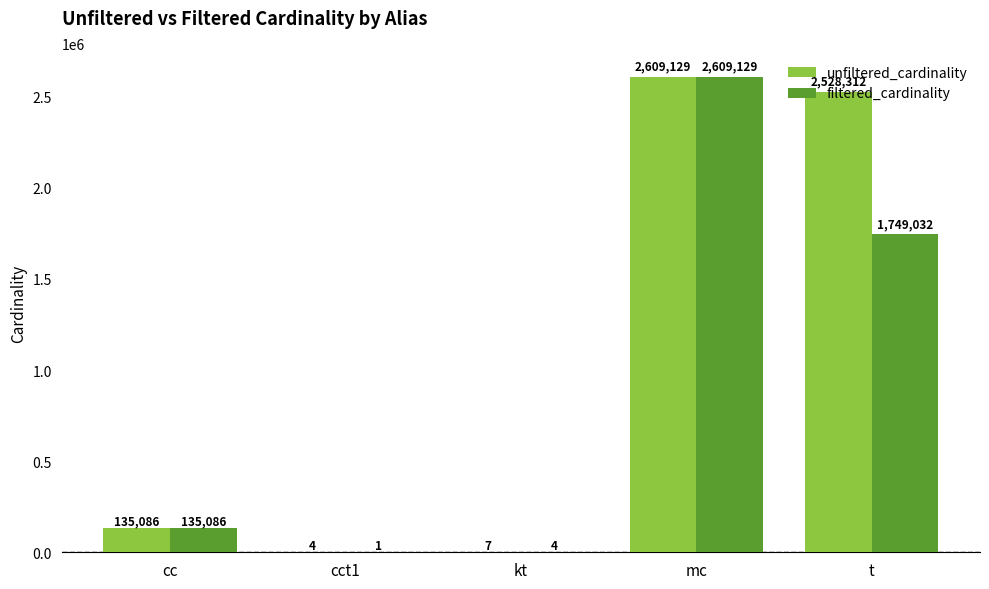

Which series has the largest total across all categories?

unfiltered_cardinality